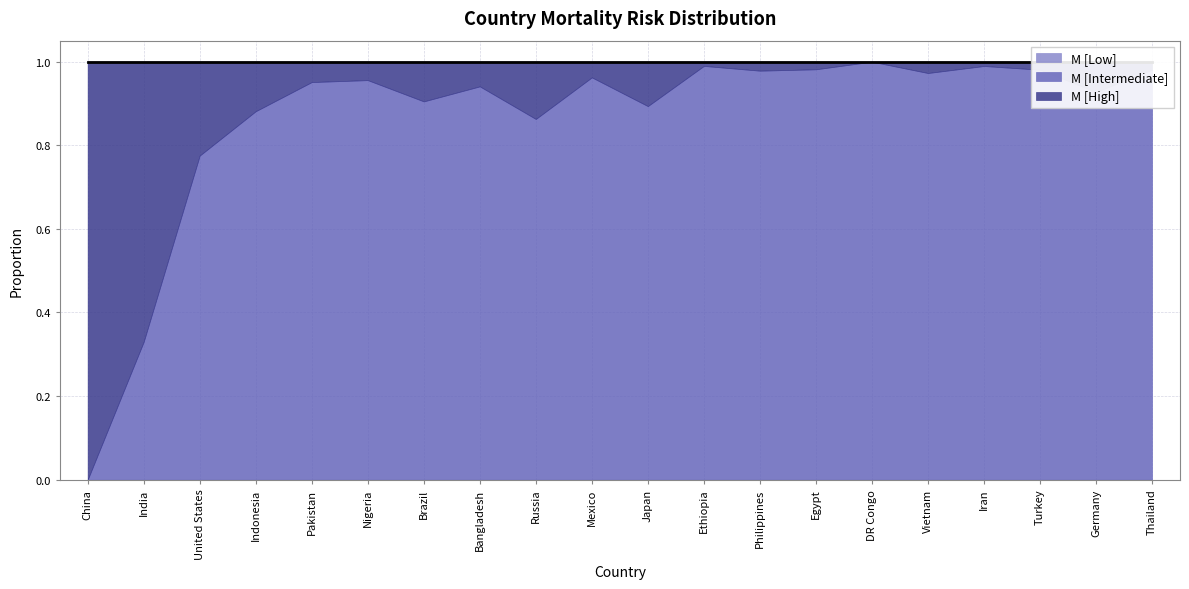

True or false: M [Low] and M [High] intersect in this chart.

False